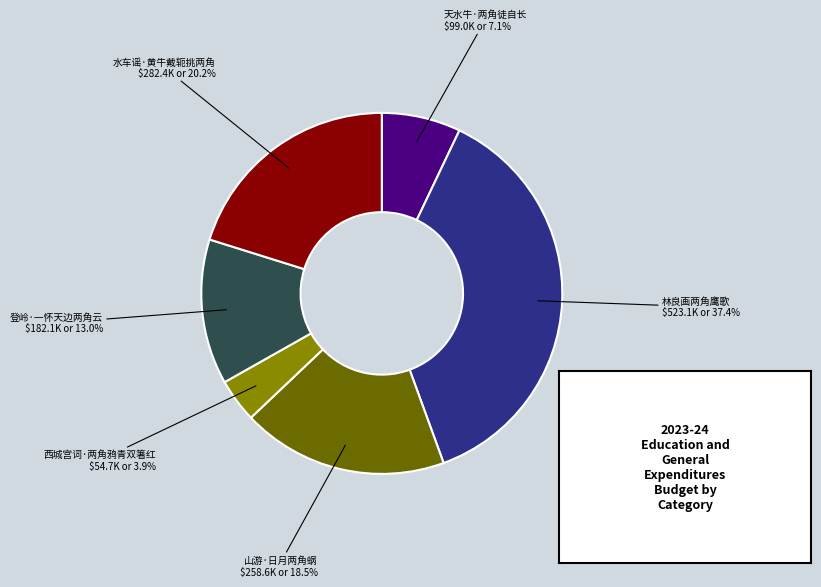

Is there a majority slice in this chart?

No